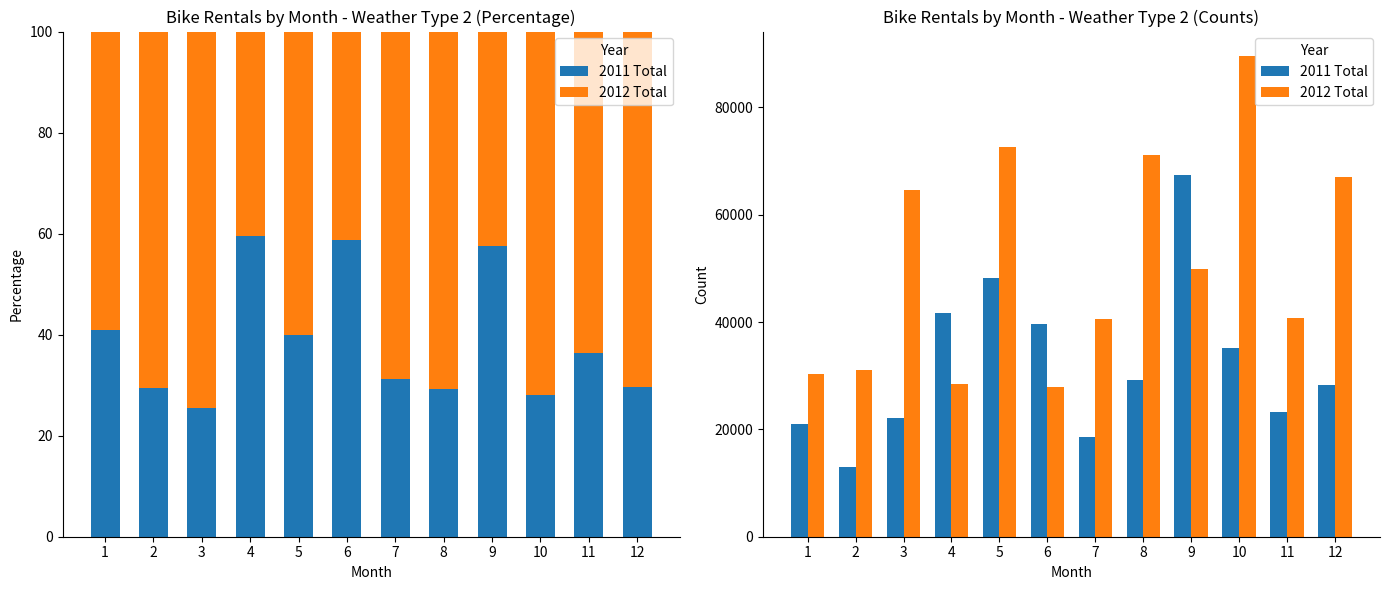

How many data points in 2011 Total are less than 29224?

6